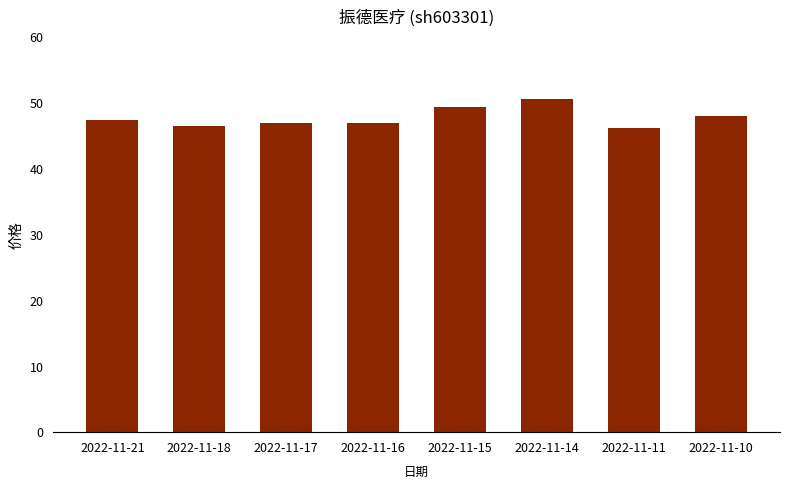

Is it true that the value at 2022-11-21 is 13.8?

False